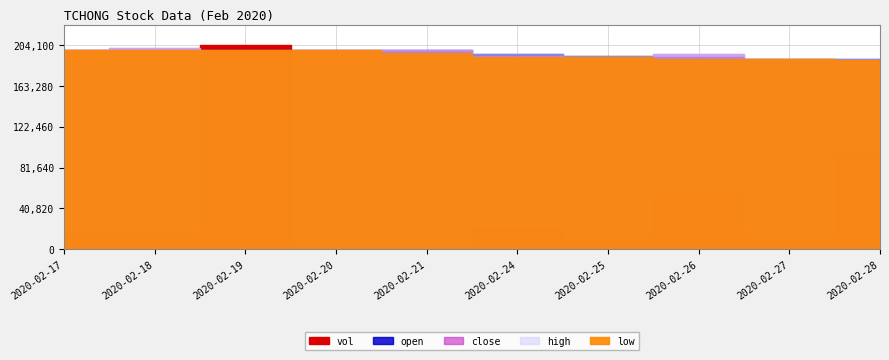

Reading right to left, what are all the values shown in this chart?

vol: 2020-02-28=95900.0	2020-02-27=12000.0	2020-02-26=54600.0	2020-02-25=10300.0	2020-02-24=21500.0	2020-02-21=2800.0	2020-02-20=3000.0	2020-02-19=204100.0	2020-02-18=14600.0	2020-02-17=16600.0
close: 2020-02-28=1.2	2020-02-27=1.3	2020-02-26=1.3	2020-02-25=1.3	2020-02-24=1.3	2020-02-21=1.3	2020-02-20=1.3	2020-02-19=1.3	2020-02-18=1.3	2020-02-17=1.3
open: 2020-02-28=1.3	2020-02-27=1.3	2020-02-26=1.3	2020-02-25=1.3	2020-02-24=1.3	2020-02-21=1.3	2020-02-20=1.3	2020-02-19=1.3	2020-02-18=1.3	2020-02-17=1.3
high: 2020-02-28=1.3	2020-02-27=1.3	2020-02-26=1.3	2020-02-25=1.3	2020-02-24=1.3	2020-02-21=1.3	2020-02-20=1.3	2020-02-19=1.3	2020-02-18=1.3	2020-02-17=1.3
low: 2020-02-28=1.2	2020-02-27=1.3	2020-02-26=1.3	2020-02-25=1.3	2020-02-24=1.3	2020-02-21=1.3	2020-02-20=1.3	2020-02-19=1.3	2020-02-18=1.3	2020-02-17=1.3